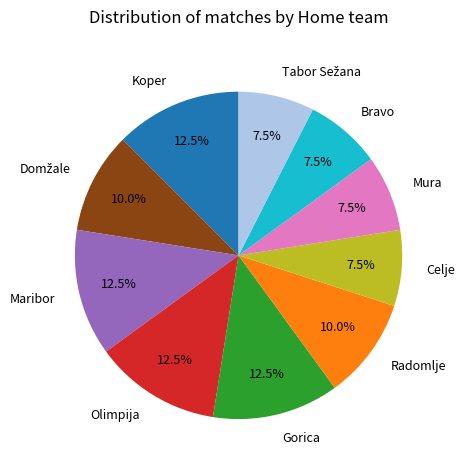

What is the ratio of the value at Olimpija to the value at Radomlje?

1.2